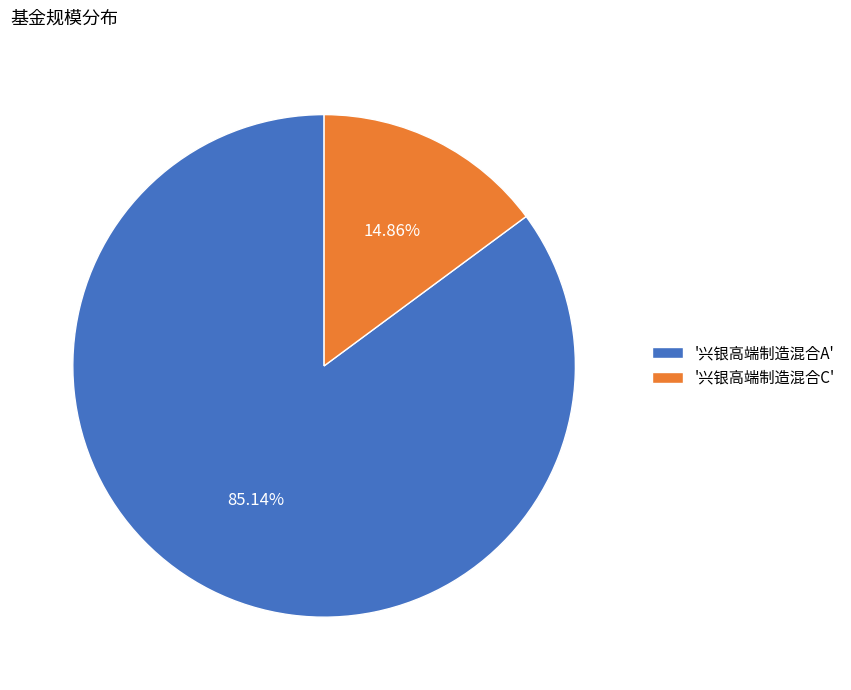

Is there any slice that represents more than half of the pie?

Yes